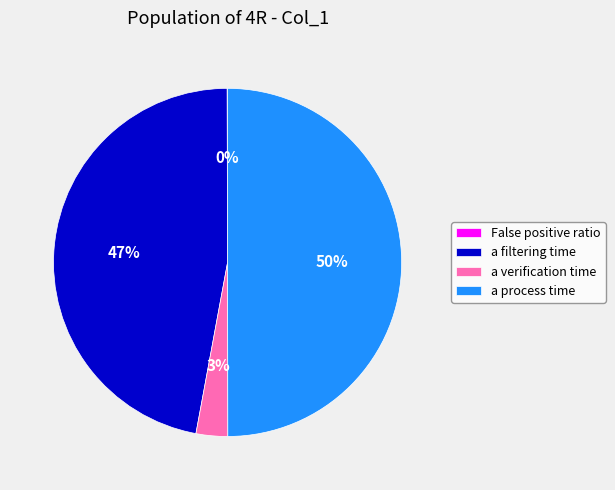

Does a verification time represent more than half of the total?

No